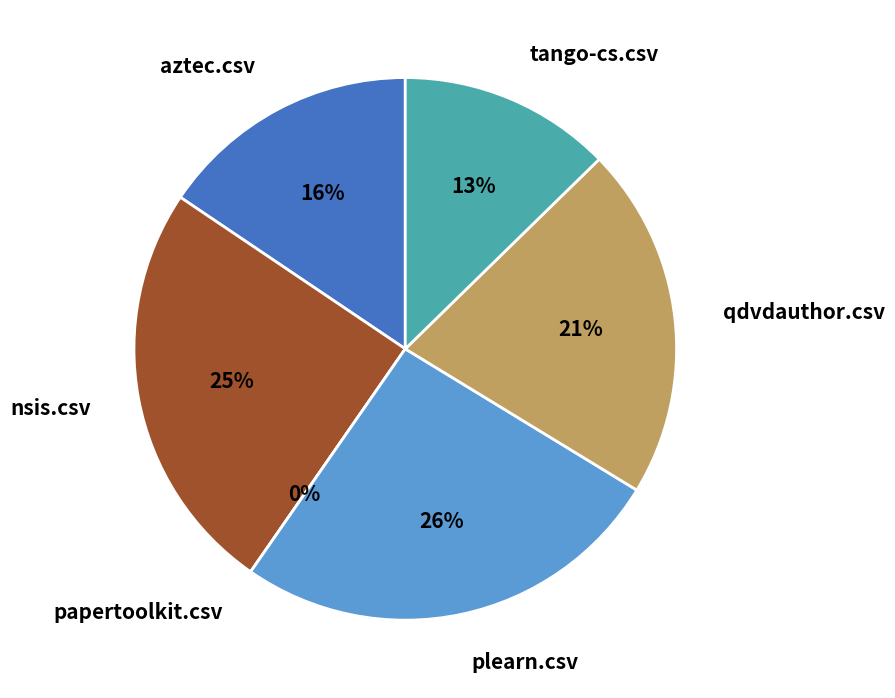

Is it true that papertoolkit.csv is 0% of the pie?

True